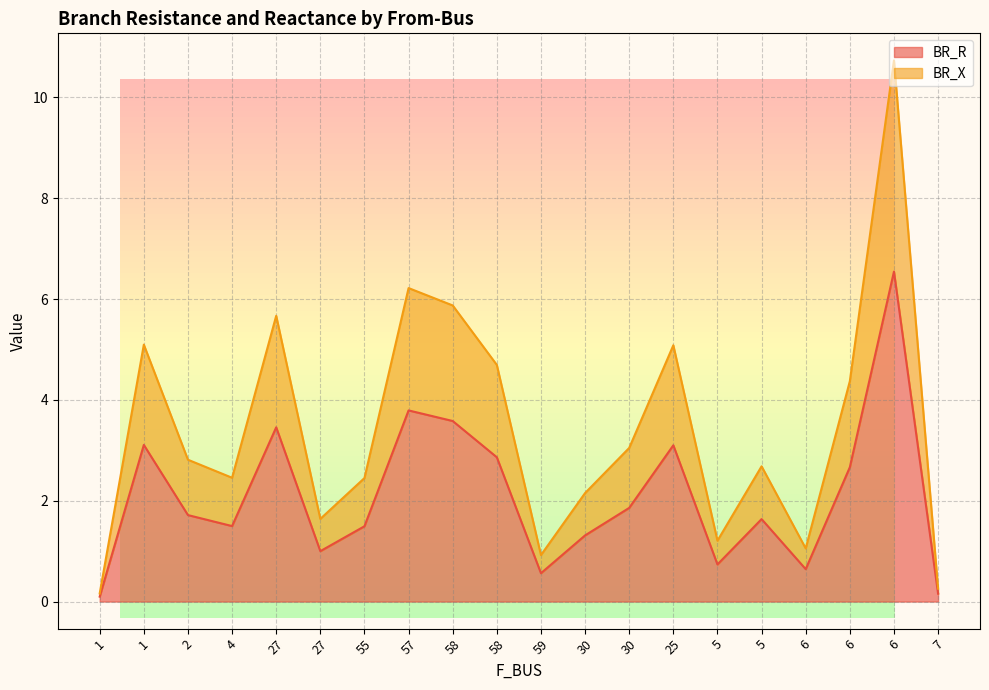

What are all the series names shown in the legend?

BR_R, BR_X